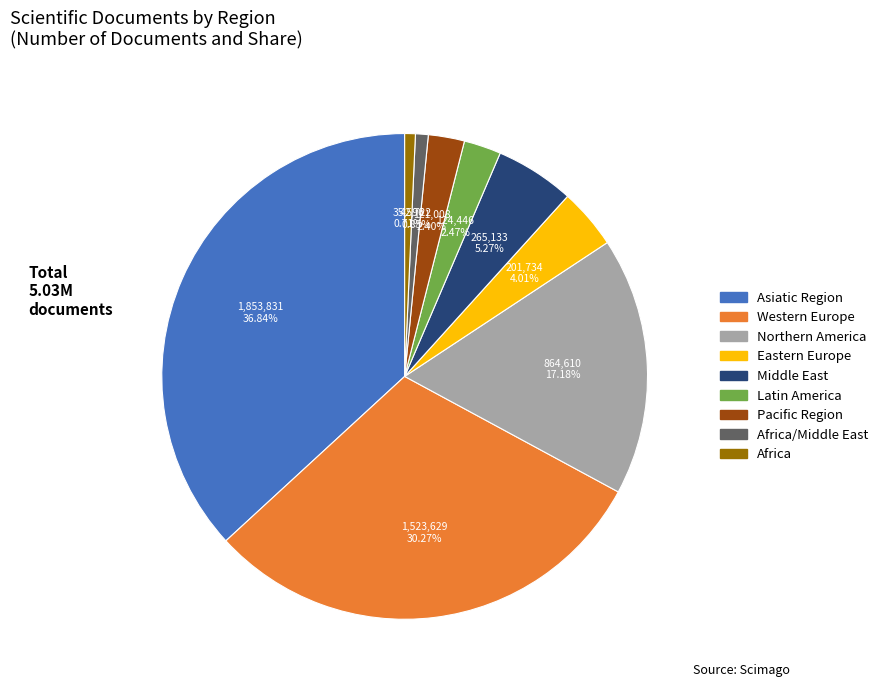

Is there any slice that represents more than half of the pie?

No